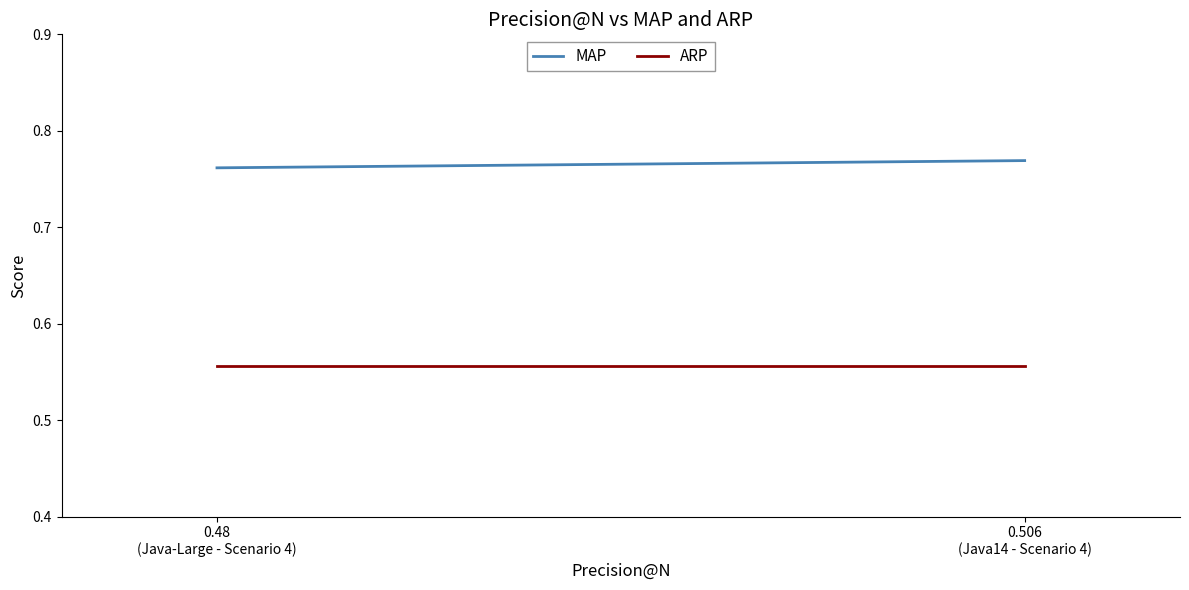

True or false: ARP has a value of 0.6 at 0.48
(Java-Large - Scenario 4).

True